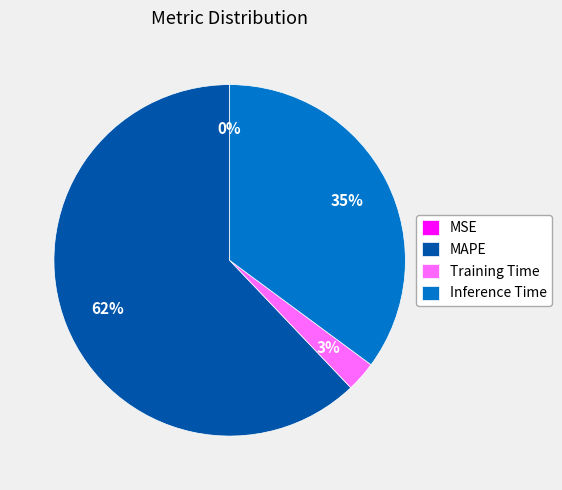

Combined, do Inference Time and MAPE account for over 50%?

Yes